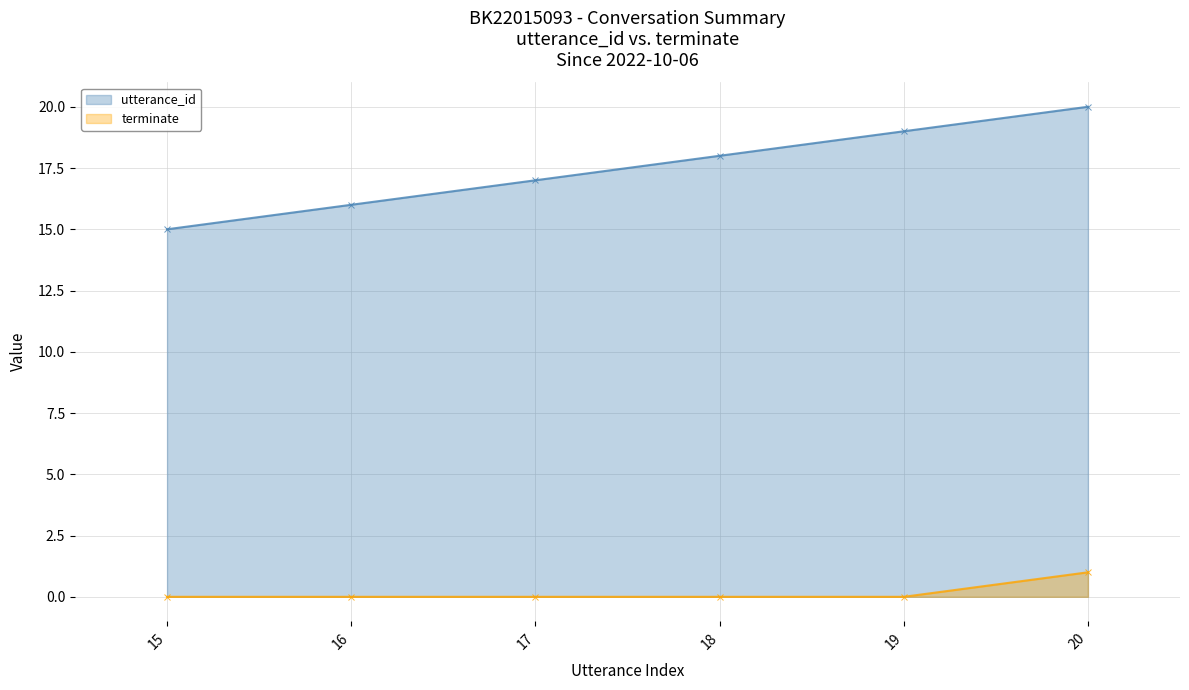

Which has a higher value, 18 or 20?

20